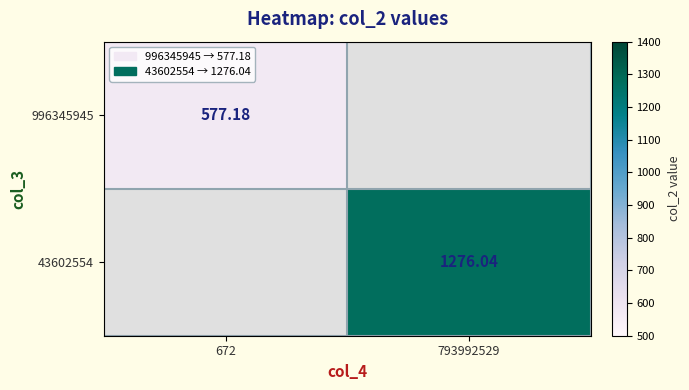

Where does the 43602554 series first go above 1276?

793992529